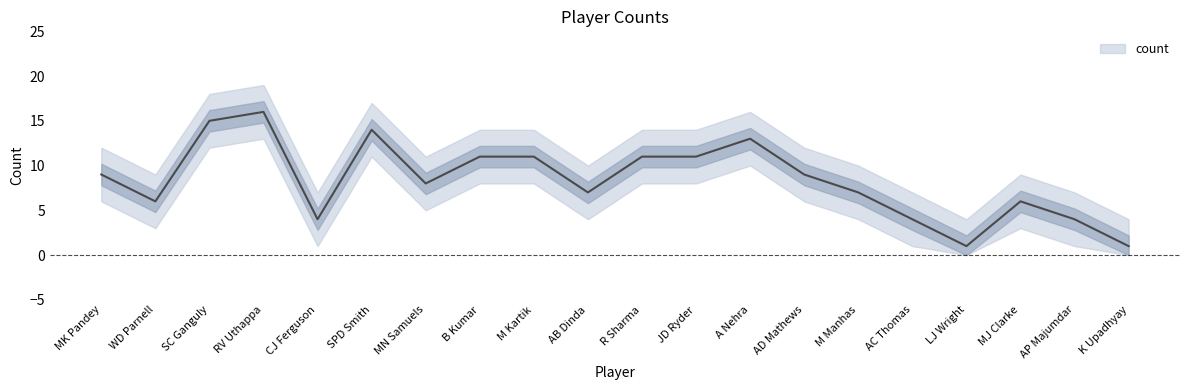

How many points are lower than both their immediate neighbors (excluding endpoints)?

5